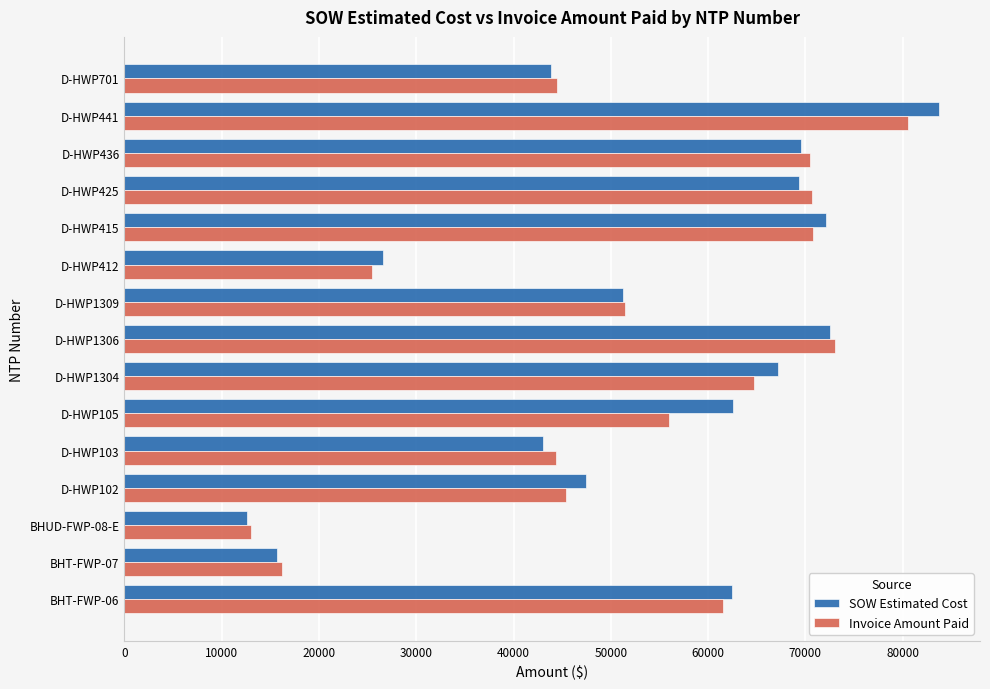

The value of Invoice Amount Paid at D-HWP415 is 46764.0. True or false?

False